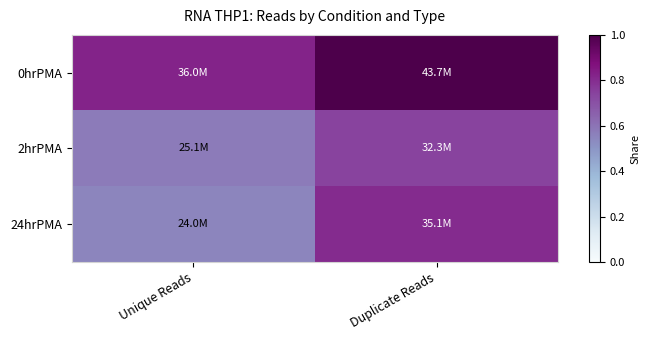

Reading left to right, list all the values displayed in this chart.

0hrPMA: Unique Reads=0.8	Duplicate Reads=1.0
2hrPMA: Unique Reads=0.6	Duplicate Reads=0.7
24hrPMA: Unique Reads=0.5	Duplicate Reads=0.8